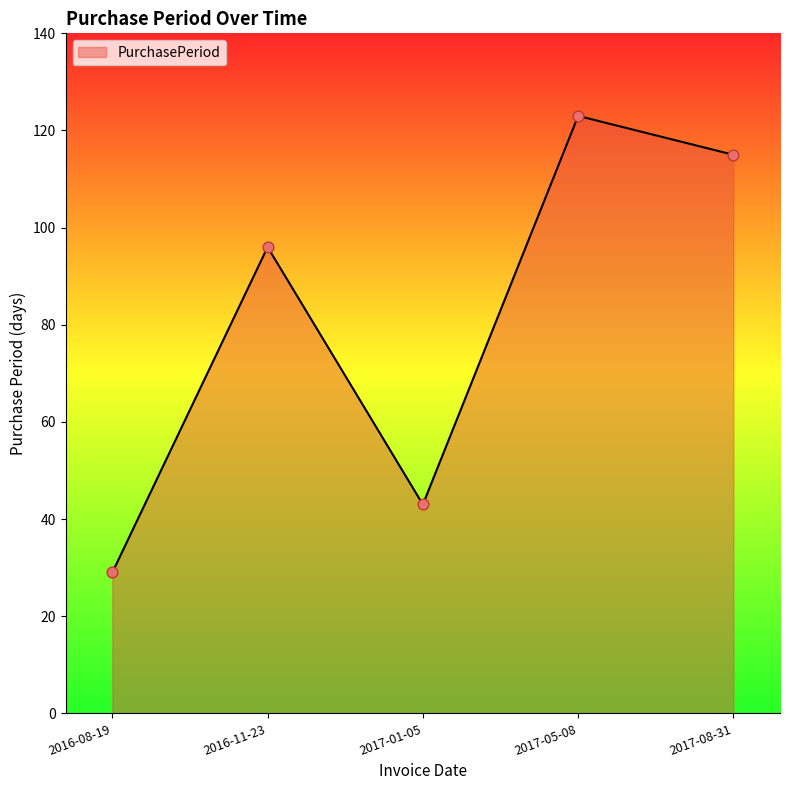

Between 2017-05-08 and 2016-08-19, which is larger?

2017-05-08